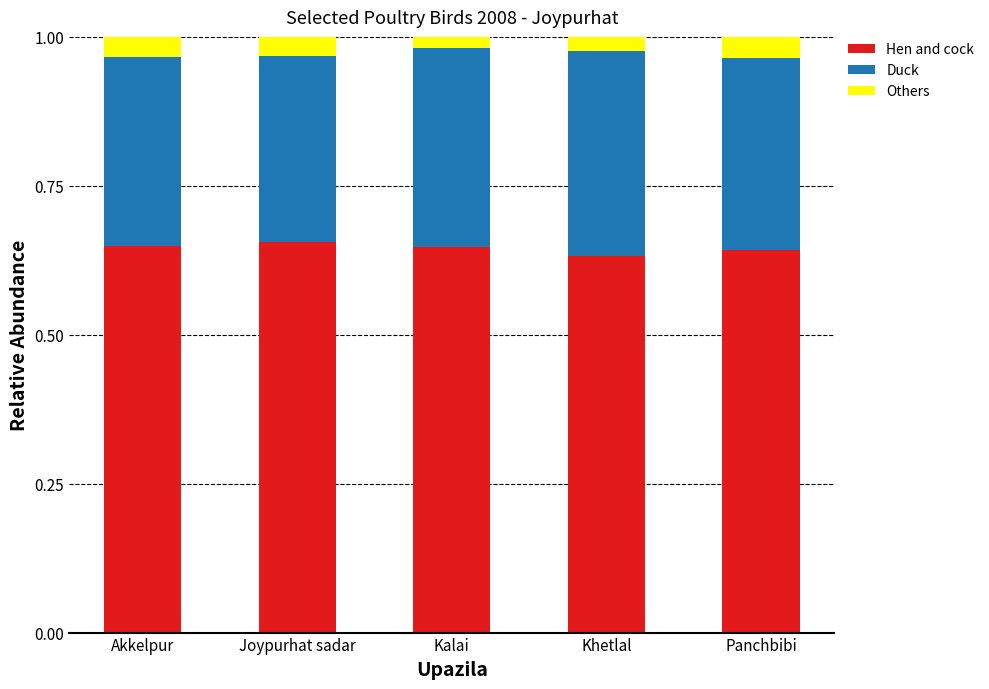

How many data points does each series have?

5